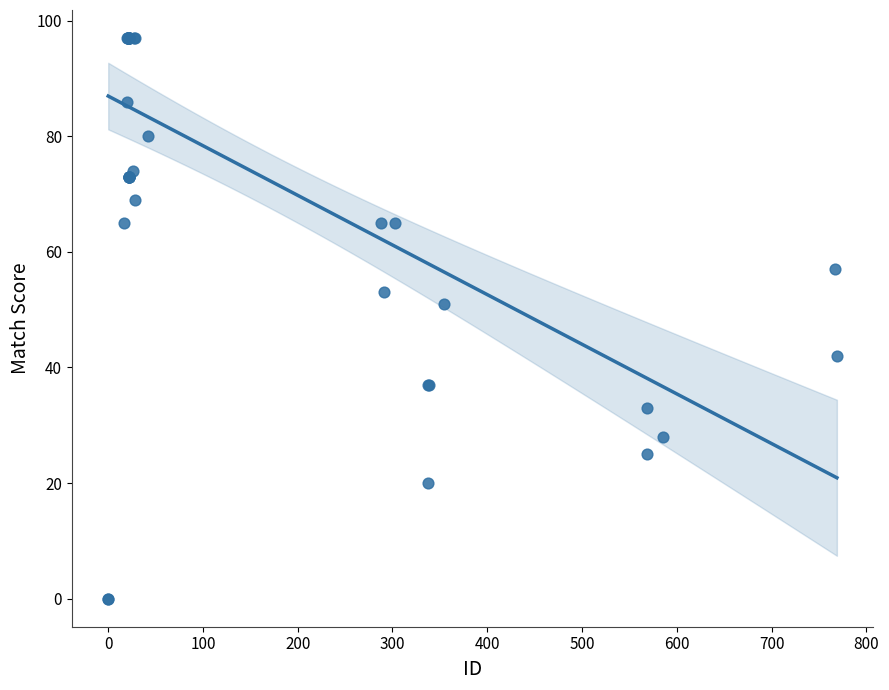

What Y value in the scatter plot is closest to 48?

51